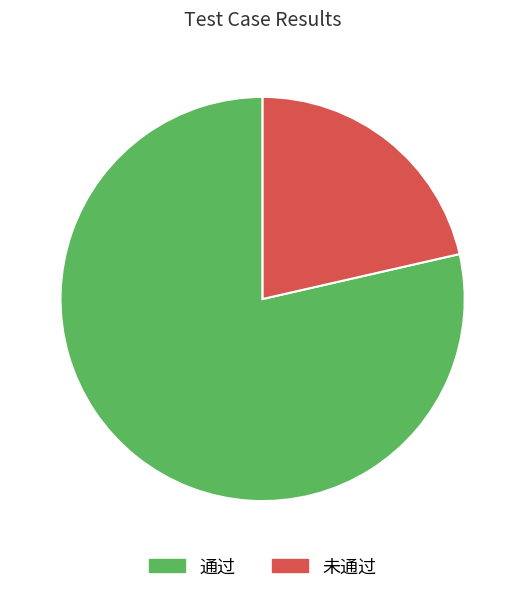

True or false: 未通过 accounts for 21% of the total.

True